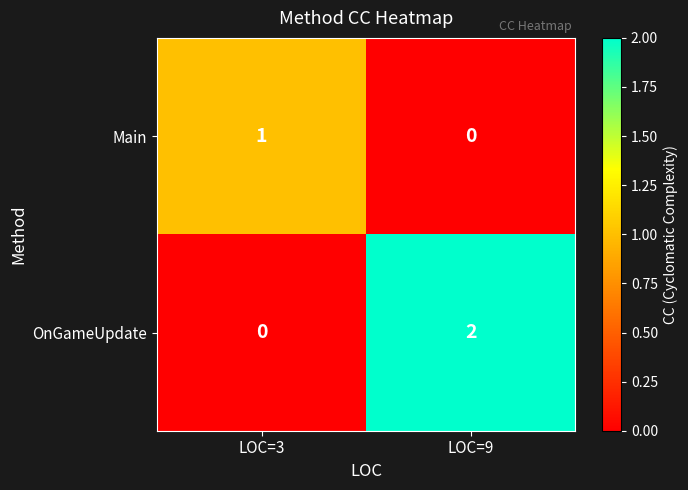

At which label does Main reach its peak?

LOC=3